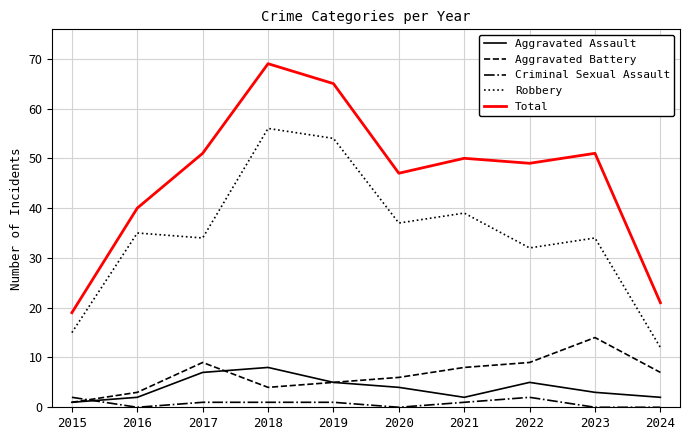

The Aggravated Assault series shows 11 at 2018. True or false?

False